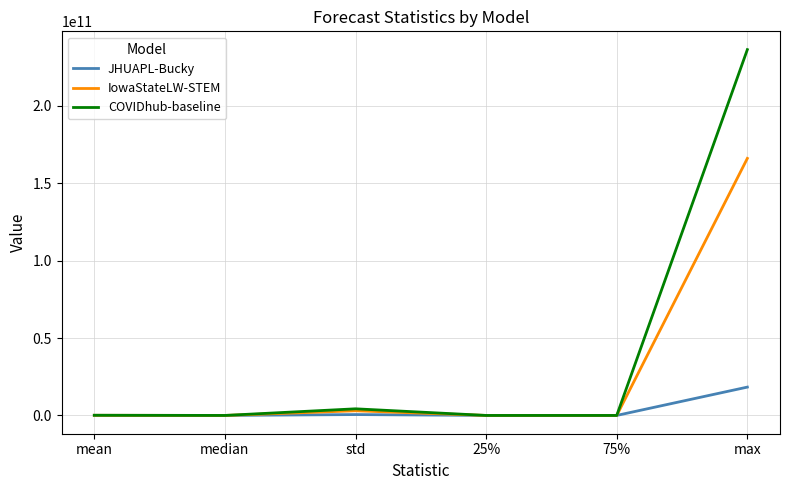

Which series has the largest range (max minus min)?

COVIDhub-baseline